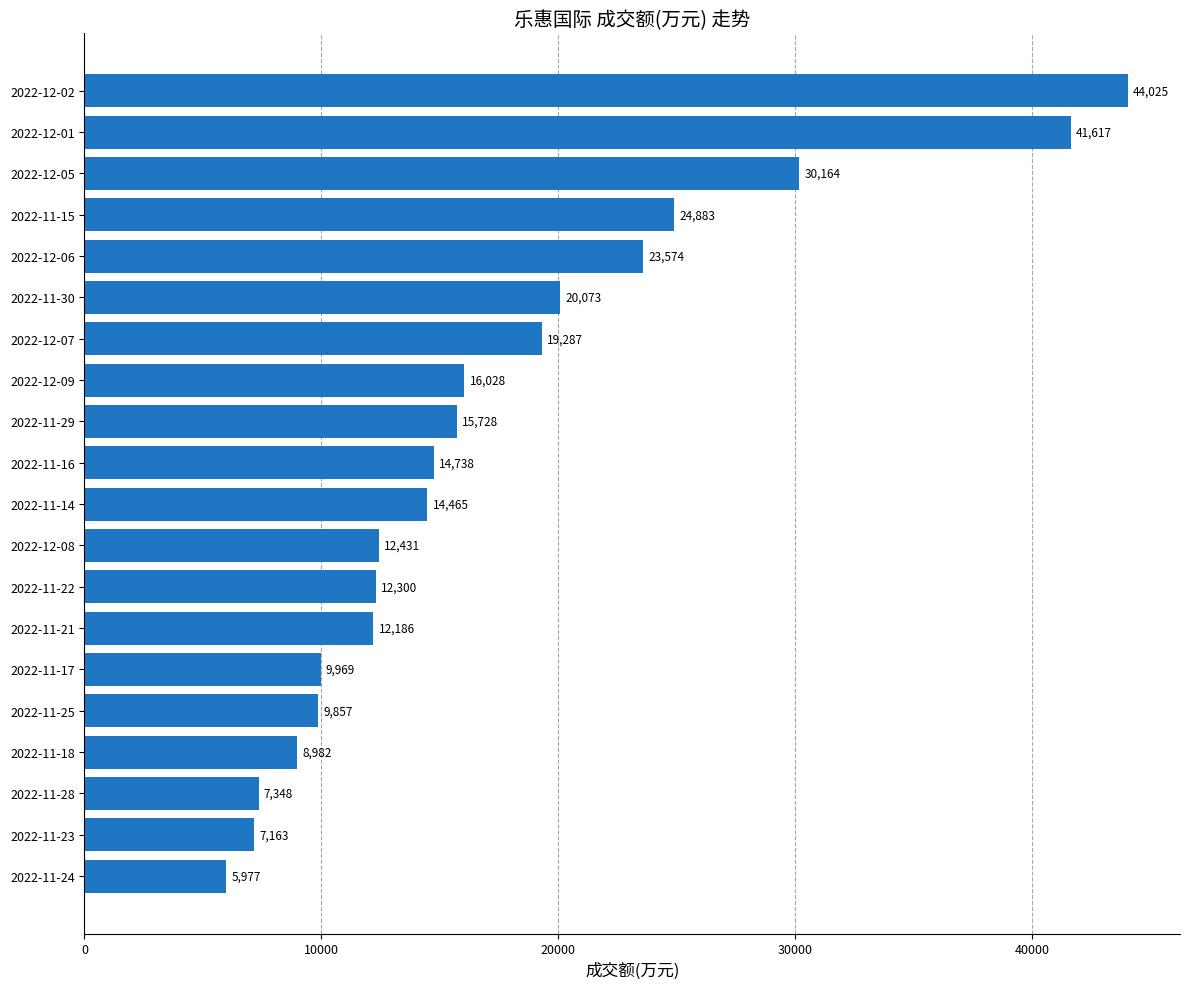

What is the sum of all values?

350795